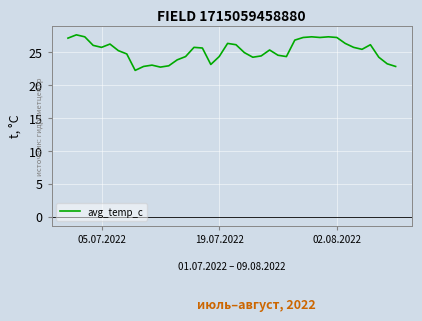

Does the chart have visible grid lines?

Yes